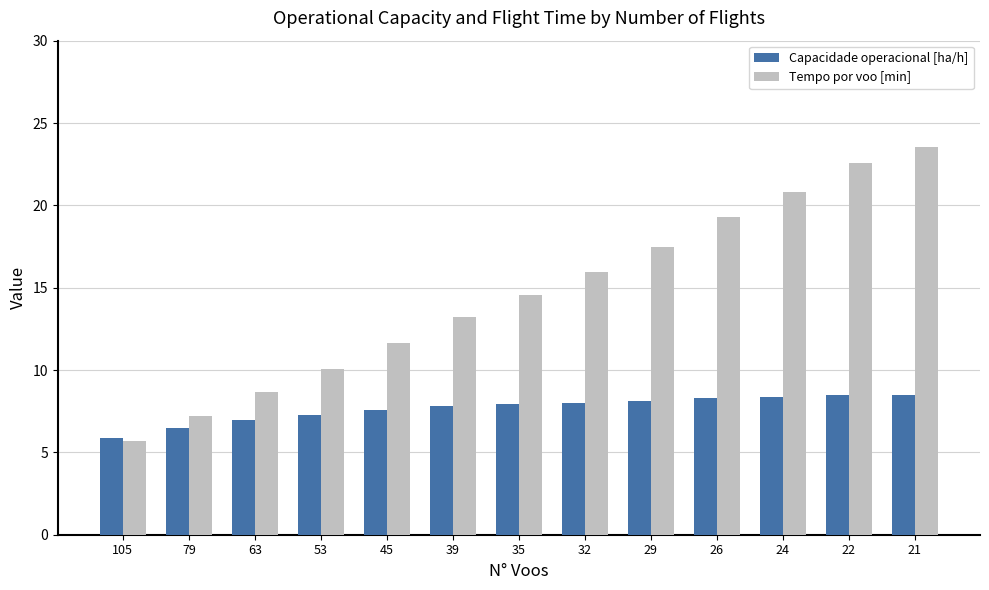

True or false: Capacidade operacional [ha/h] has a value of 13.3 at 32.

False